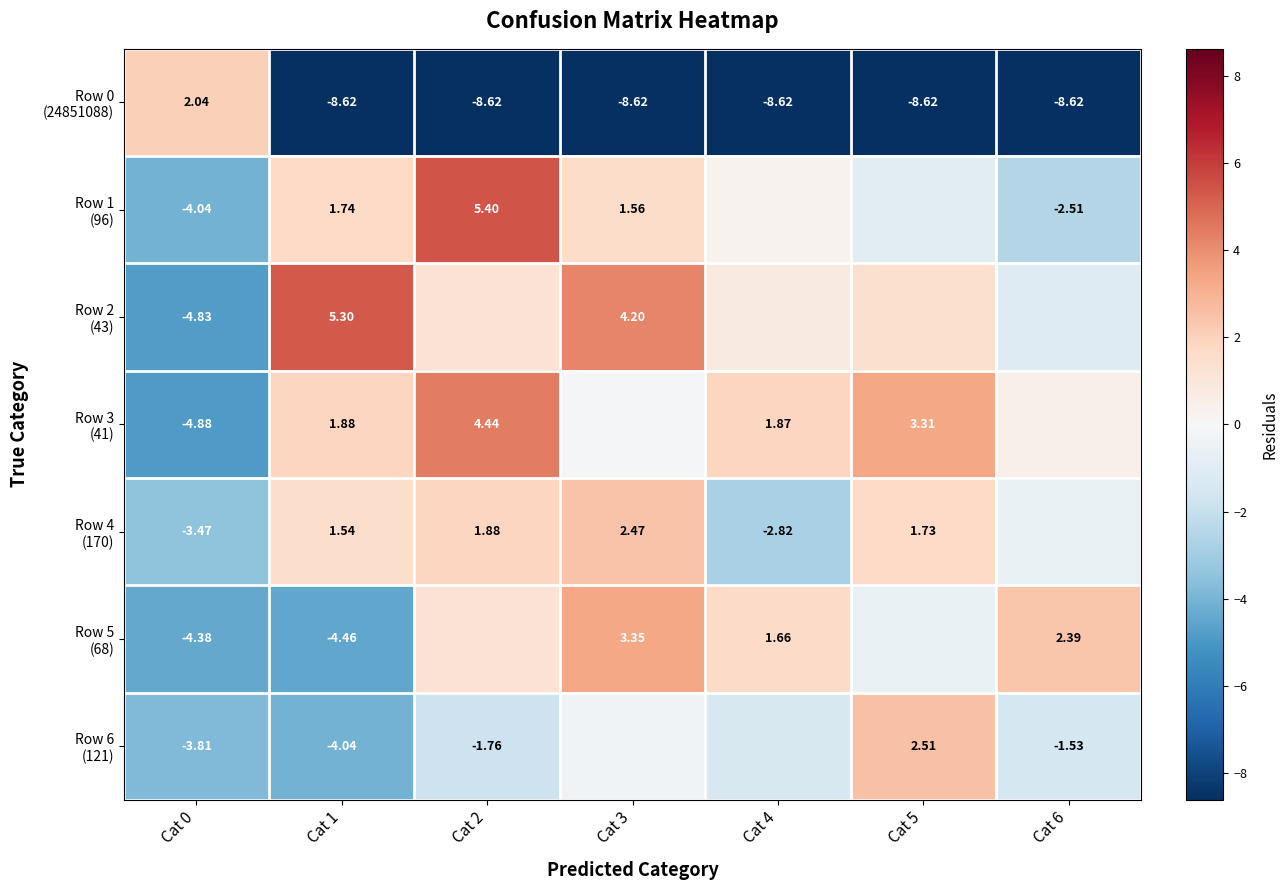

Rank the series at Cat 2 from highest to lowest value.

Row 1 (96), Row 3 (41), Row 4 (170), Row 2 (43), Row 5 (68), Row 6 (121), Row 0 (24851088)